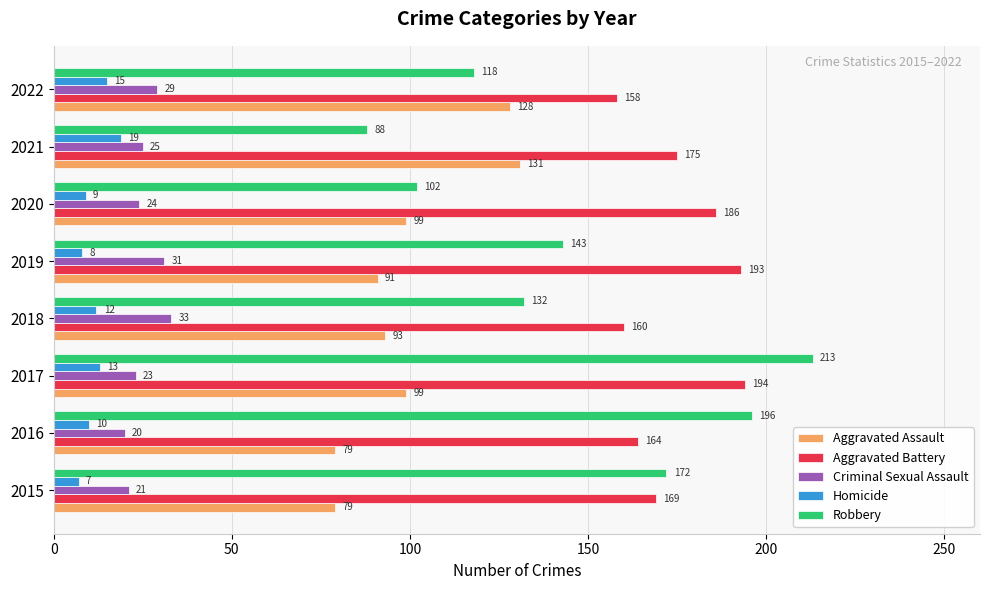

Where is Criminal Sexual Assault nearest to the value 26?

2021